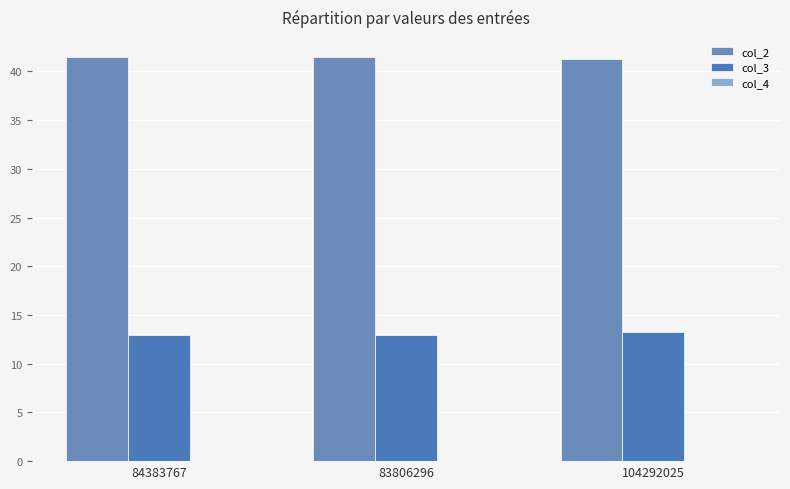

How many groups of bars are there?

3